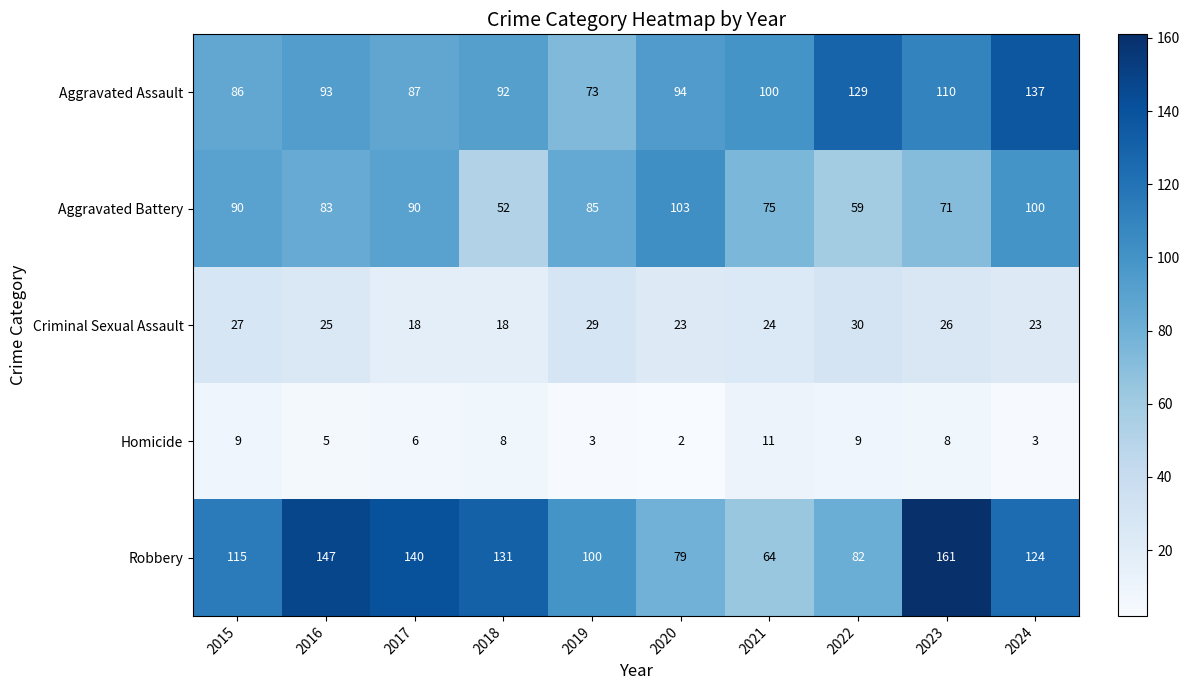

At how many categories does at least one series exceed 69?

10